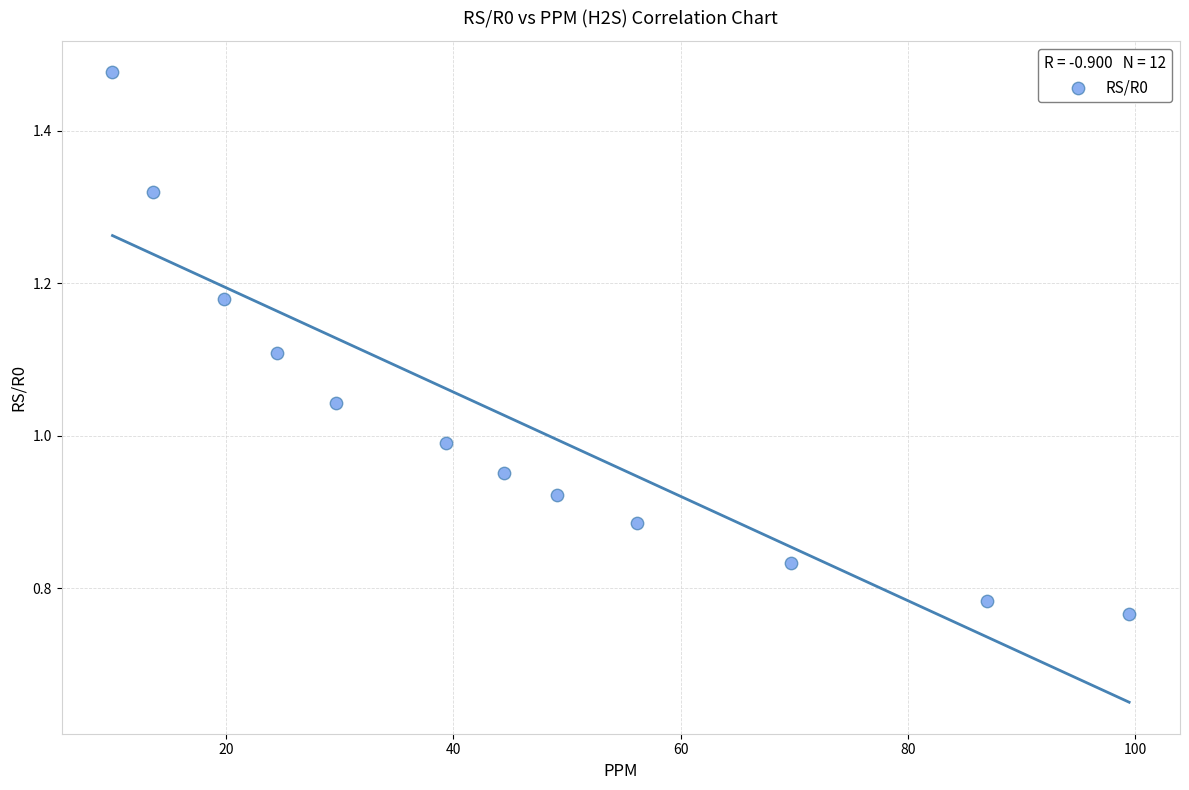

What is the average X value?

45.2